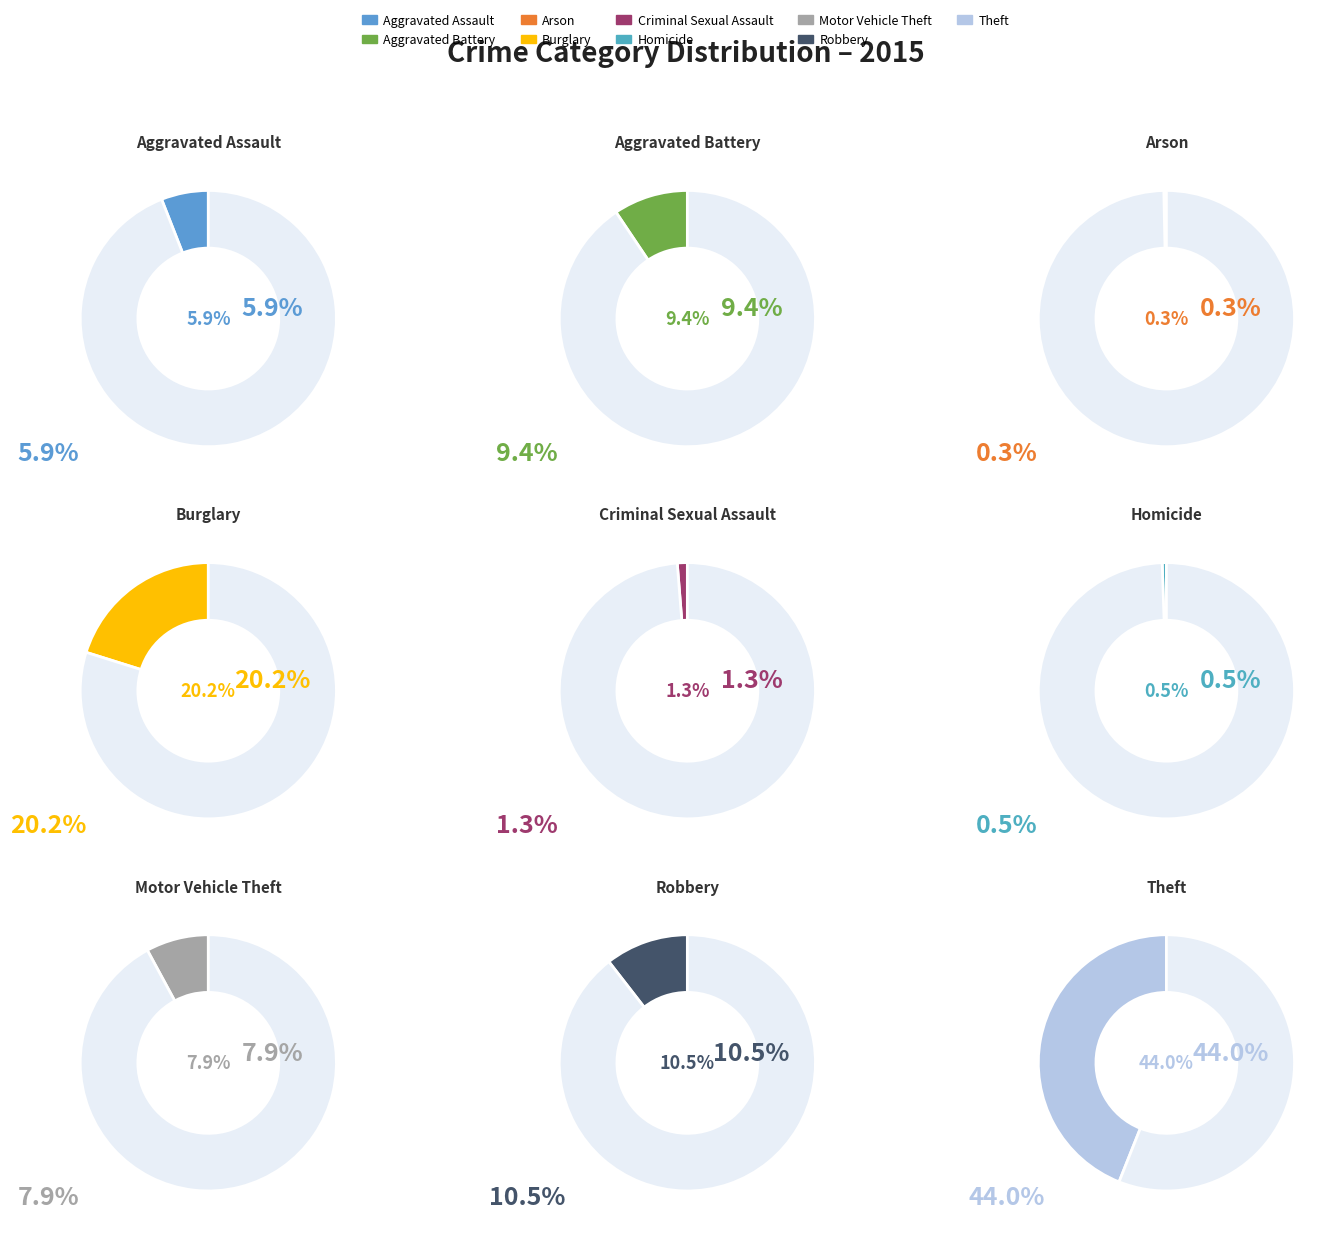

Rank the categories by value from highest to lowest.

Theft, Burglary, Robbery, Aggravated Battery, Motor Vehicle Theft, Aggravated Assault, Criminal Sexual Assault, Homicide, Arson